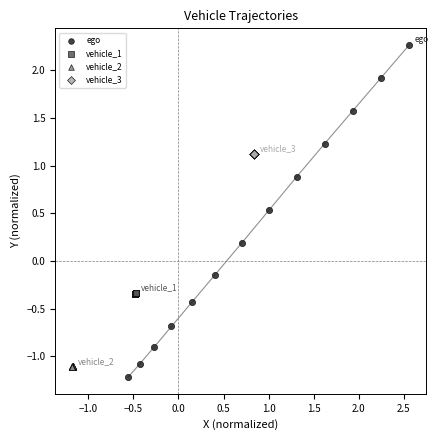

Which series contains the highest Y value?

ego